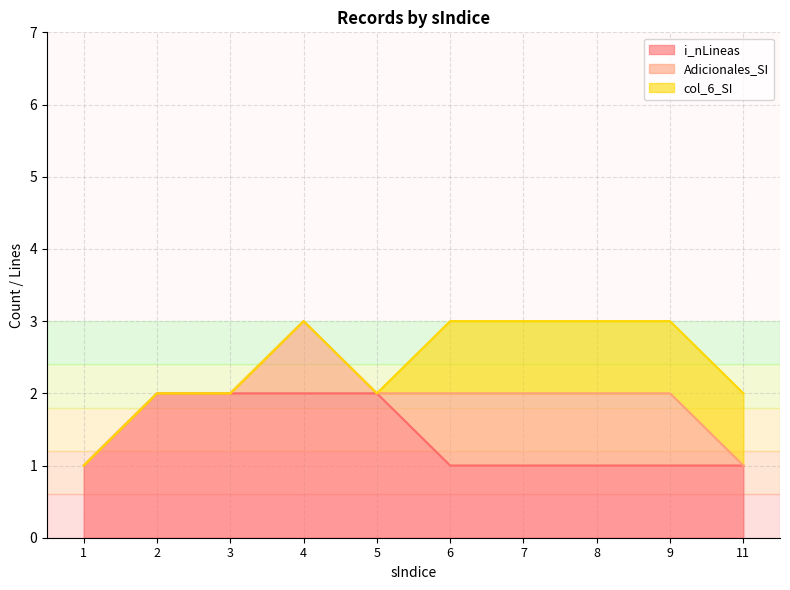

Does the chart display data point markers on the line(s)?

No